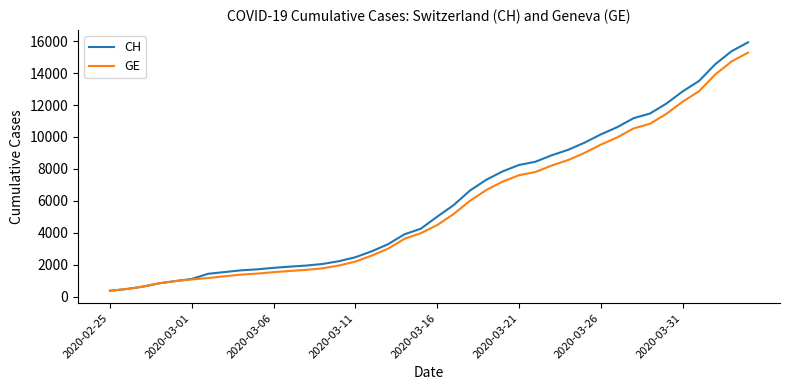

Which series has the widest spread of values?

CH